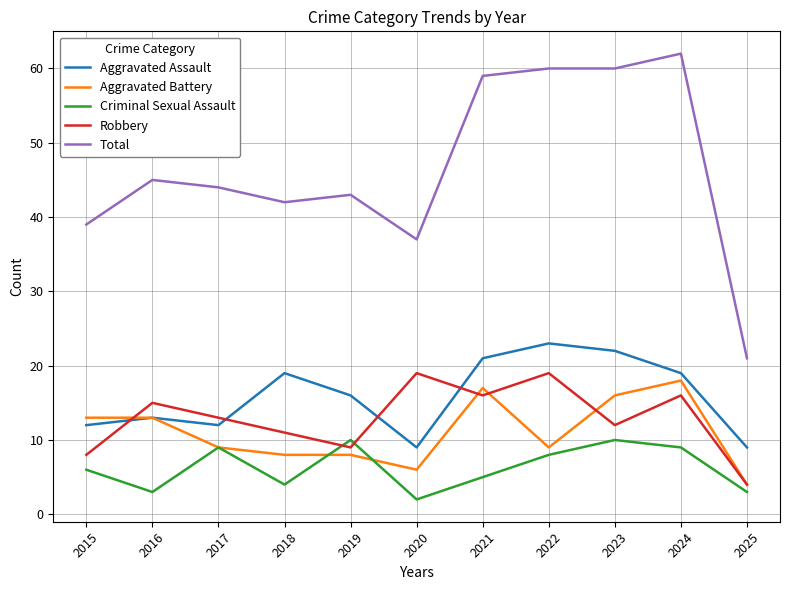

Which category has the lowest value across all series?

2020